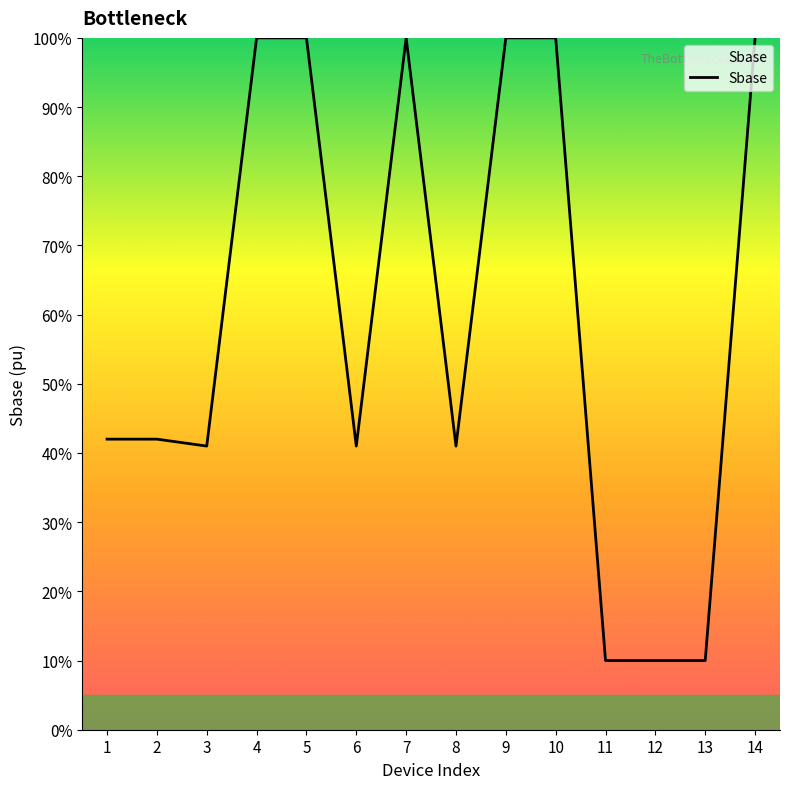

Is it true that the value at 2 is 42?

True